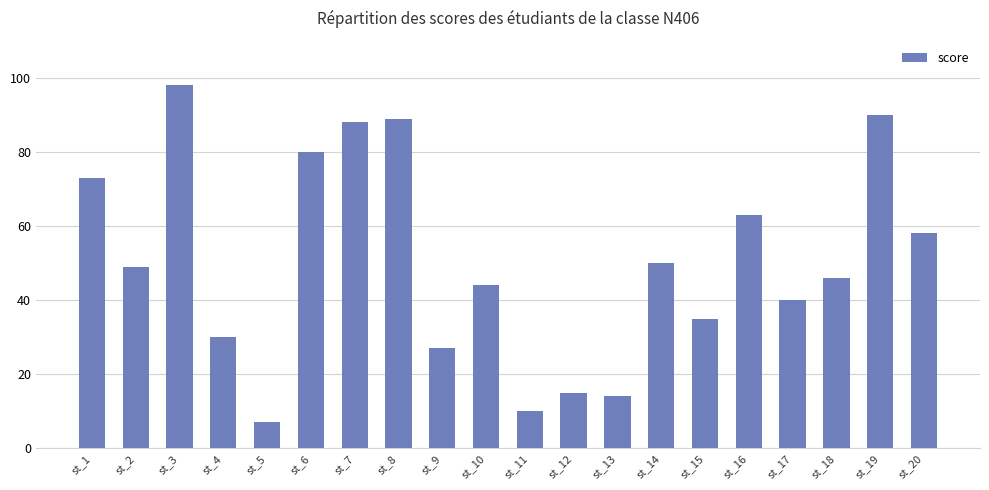

Rank the categories by value from lowest to highest.

st_5, st_11, st_13, st_12, st_9, st_4, st_15, st_17, st_10, st_18, st_2, st_14, st_20, st_16, st_1, st_6, st_7, st_8, st_19, st_3